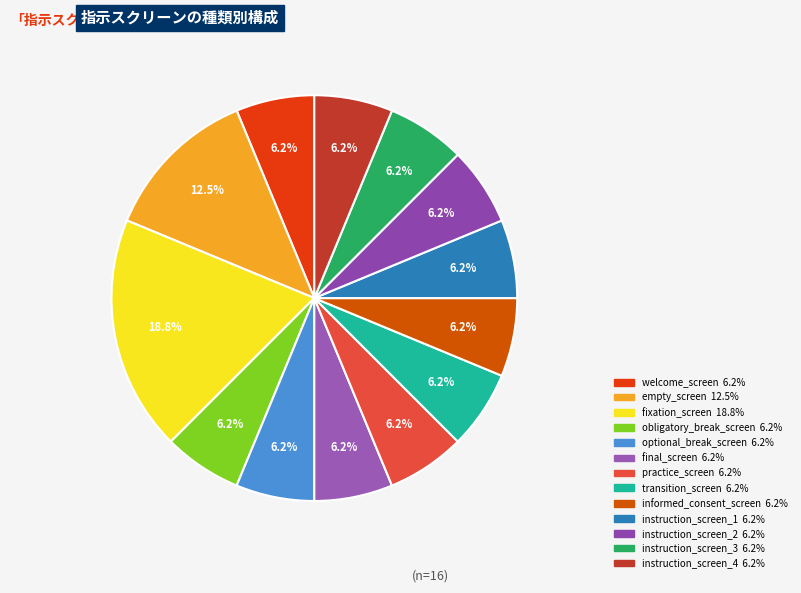

How many slices are in this pie chart?

13